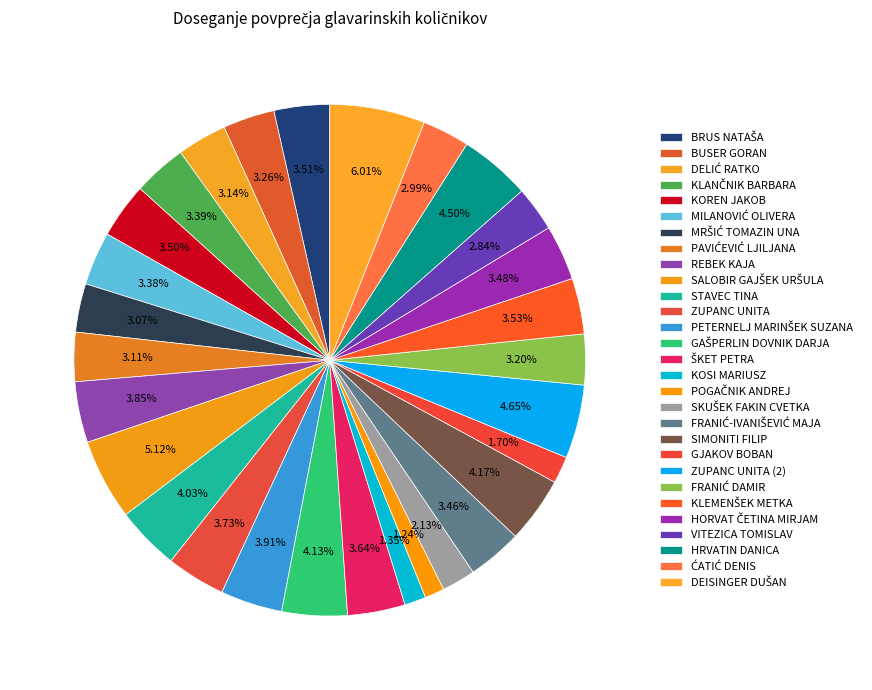

How many segments does this pie chart have?

29